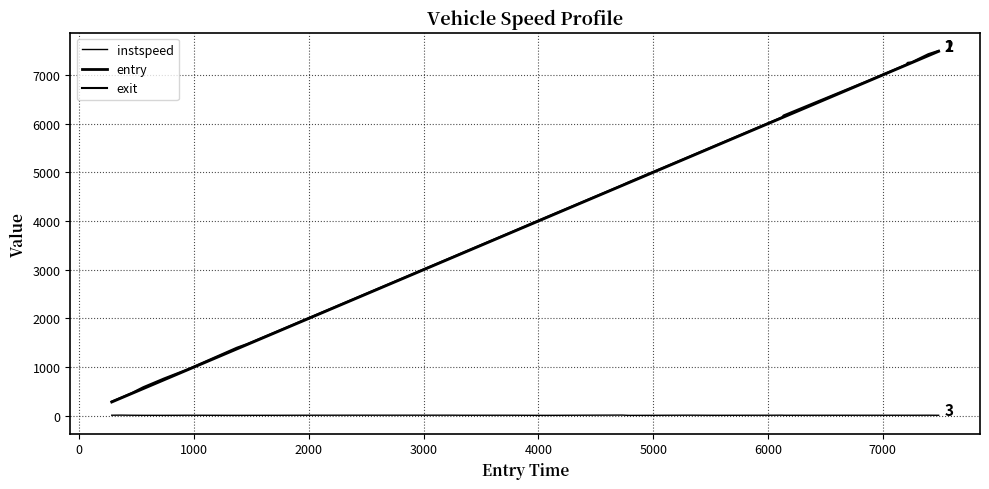

True or false: instspeed and exit cross at least once.

False